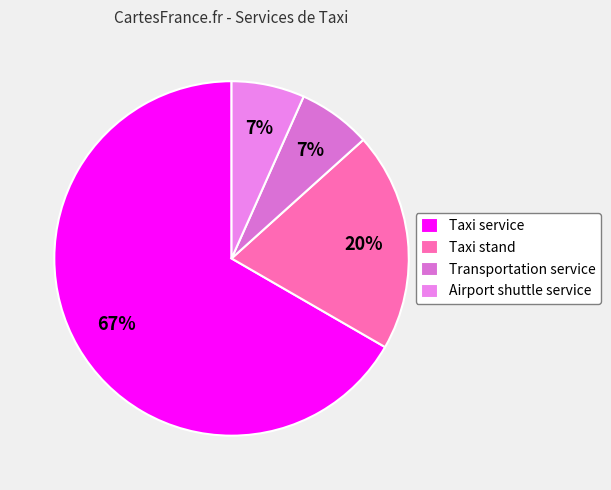

Which slice represents more than half of the pie?

Taxi service